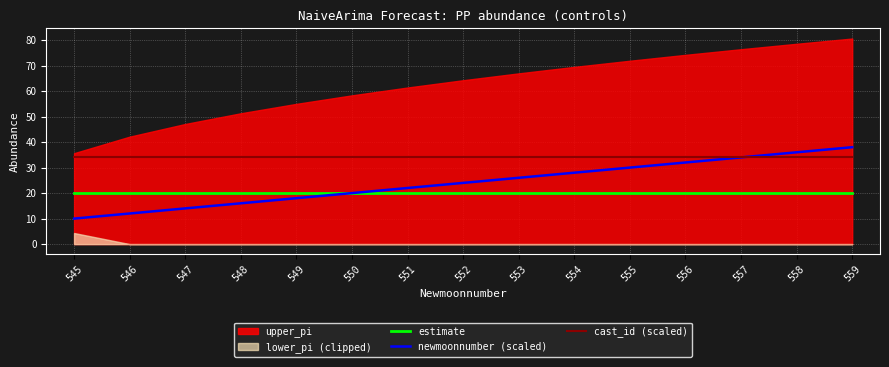

Is the value of estimate at 547 greater than the value of cast_id (scaled) at 545?

No